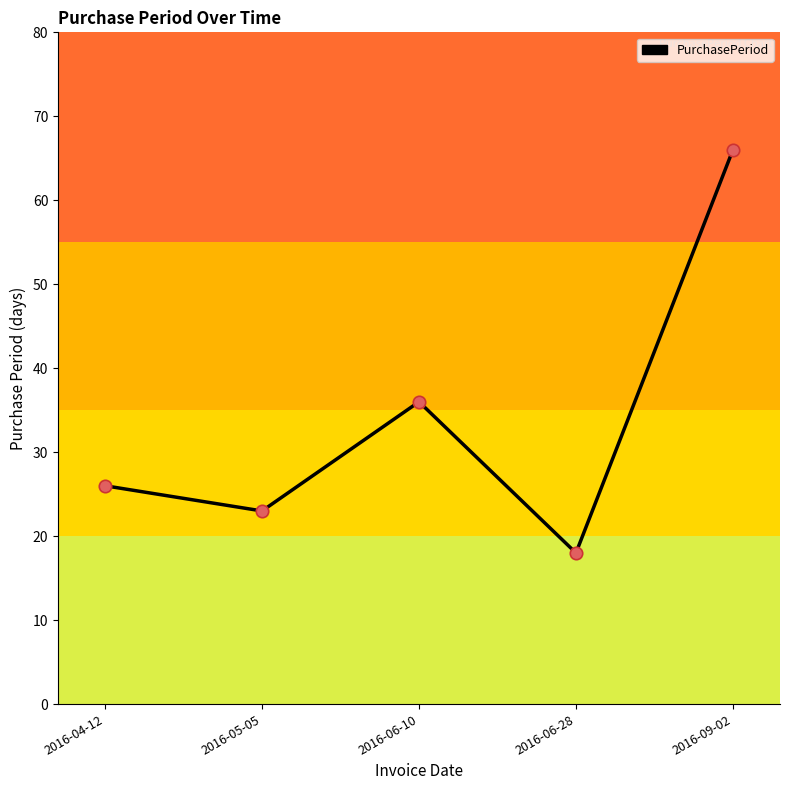

What is the ratio of the value at 2016-05-05 to the value at 2016-09-02?

0.3